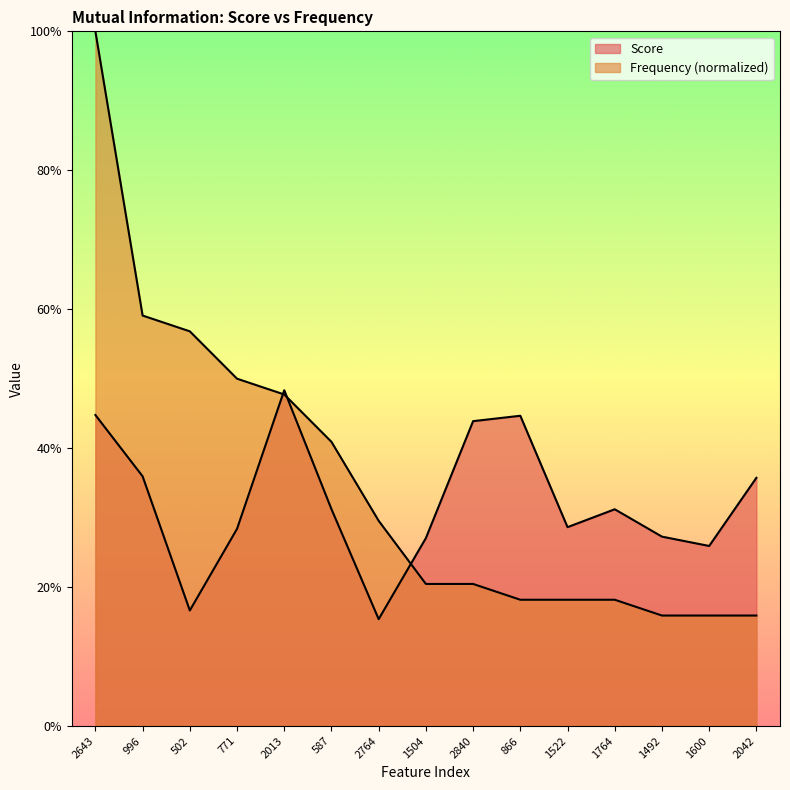

What is the sum of all Frequency values?

5.3